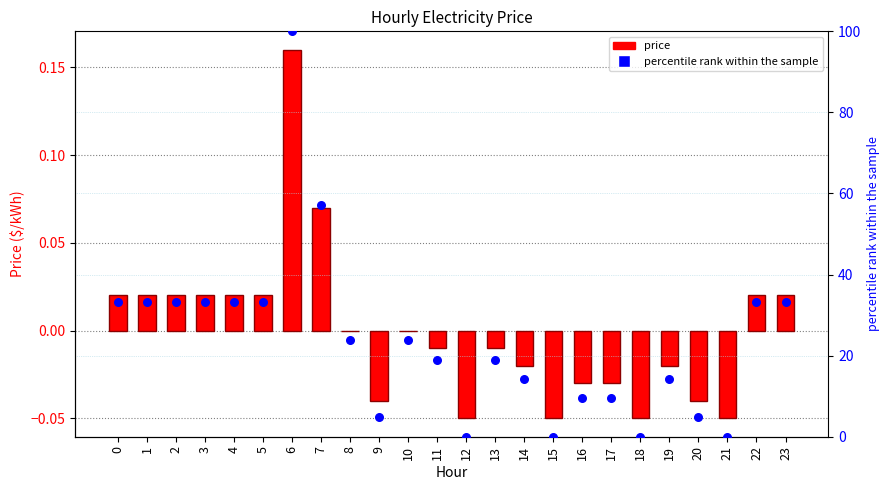

At how many categories does at least one series exceed 19?

14